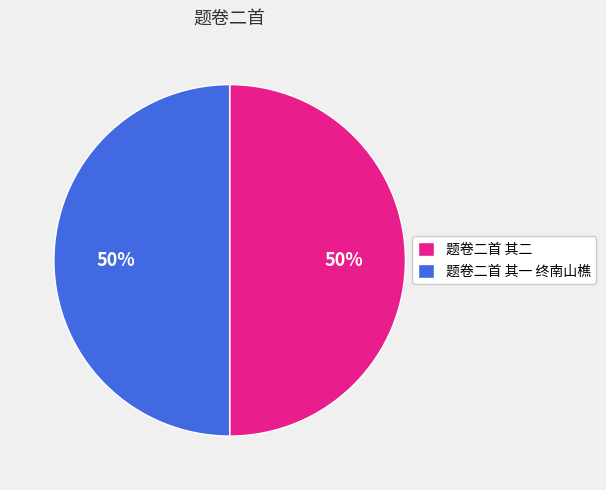

To the nearest percent, what portion does 题卷二首 其二 represent?

50%